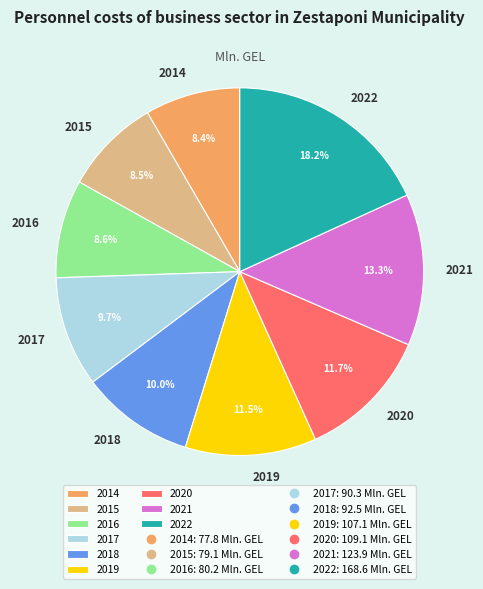

How many segments does this pie chart have?

9